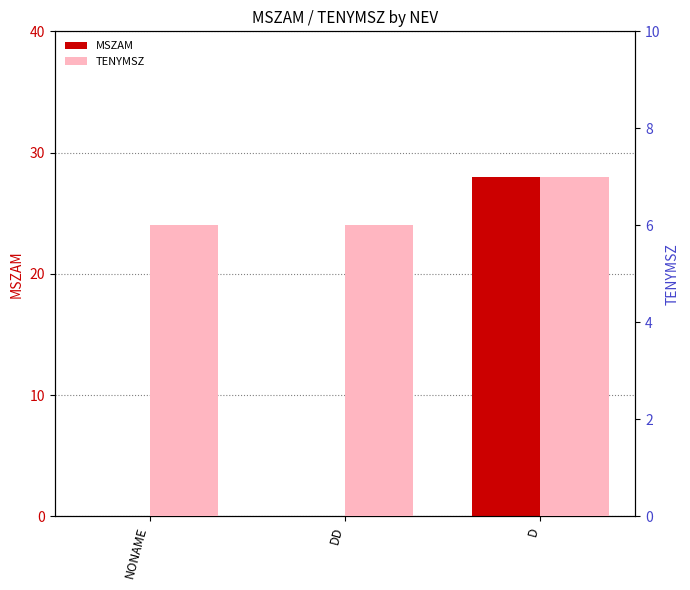

Between NONAME and D, which series saw the biggest shift?

MSZAM